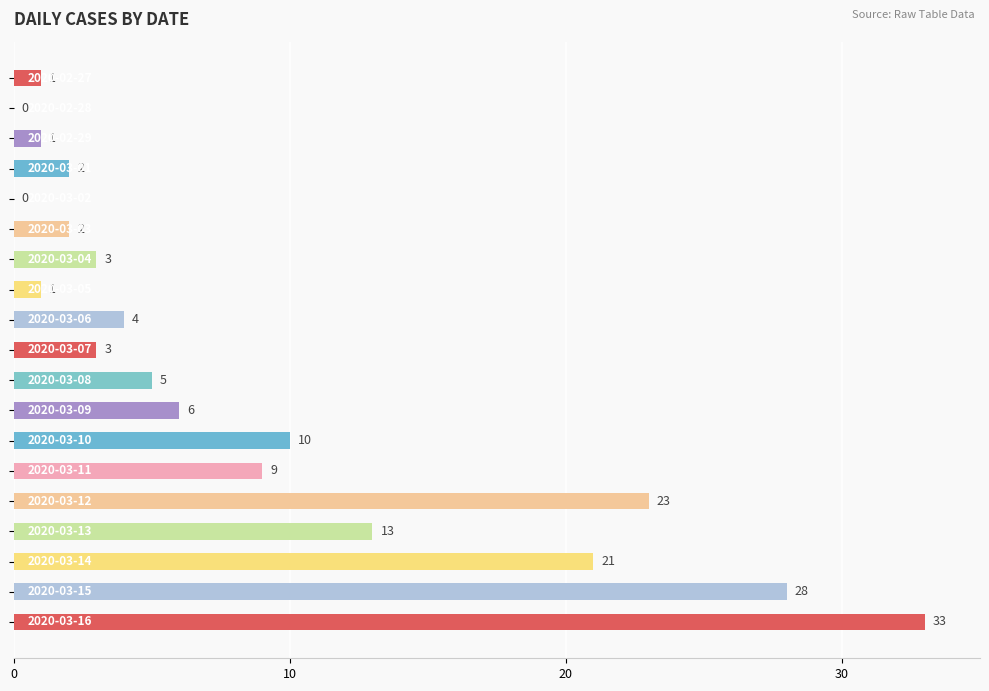

What is the sum of all values?

165